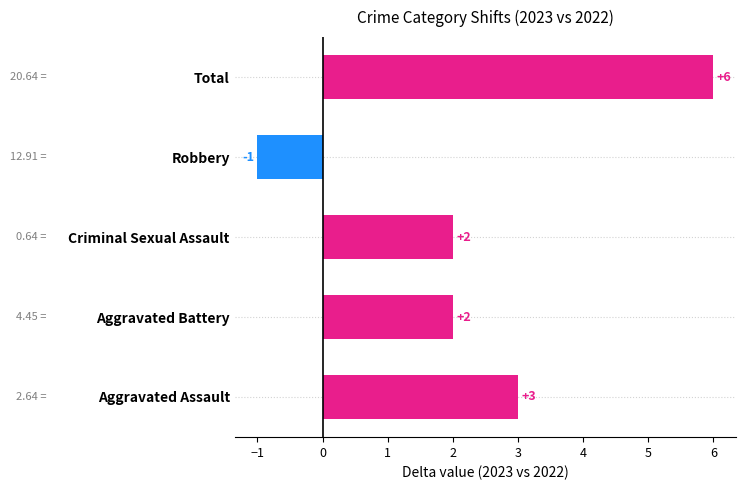

Which label corresponds to the largest value in the chart?

Total